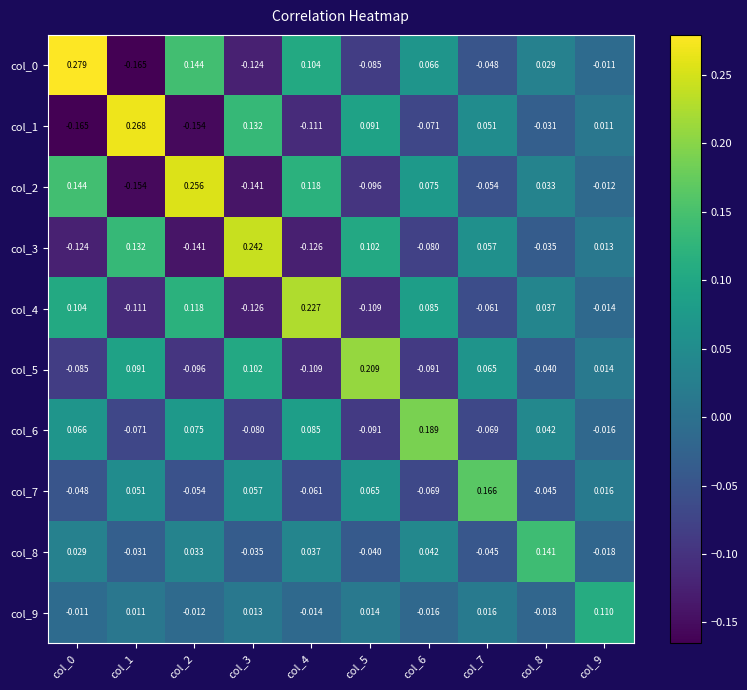

Is the value of col_1 at col_7 greater than the value of col_0 at col_2?

No